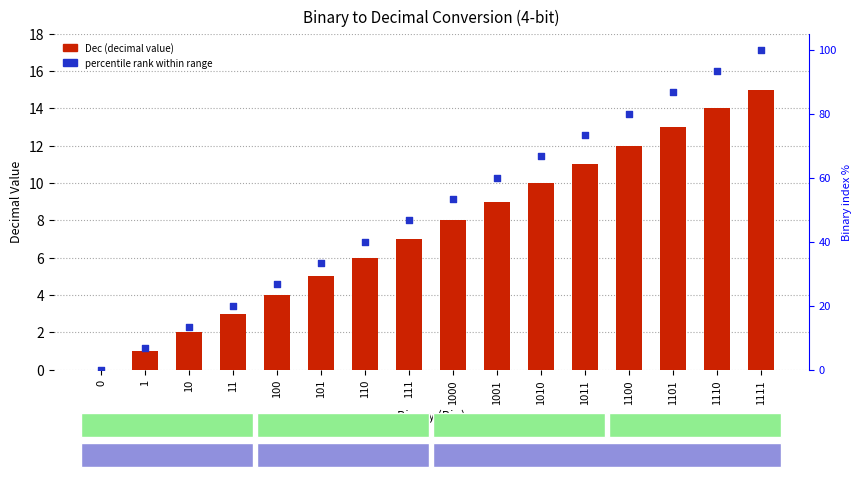

Which series has the largest Y range (max minus min)?

percentile rank within range